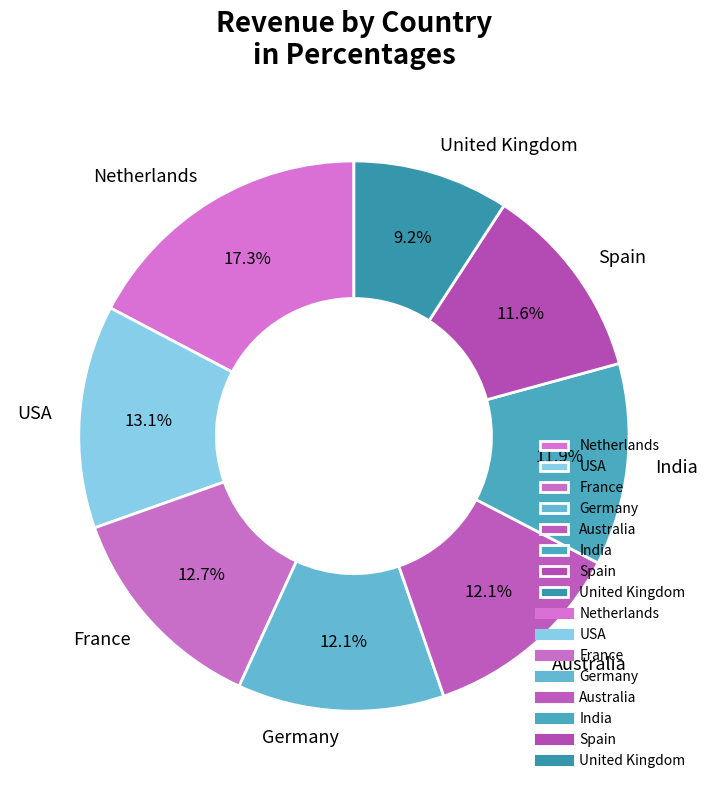

True or false: Australia accounts for 6% of the total.

False